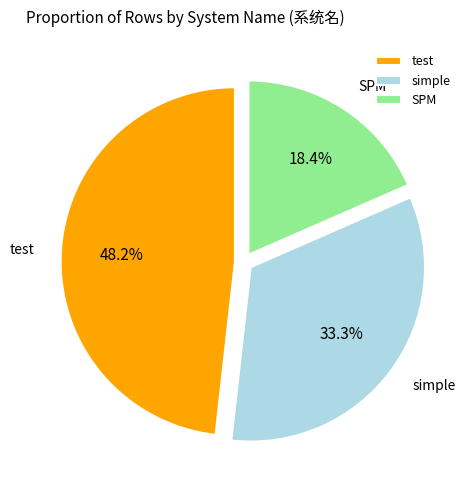

Which category has the biggest portion of the pie?

test